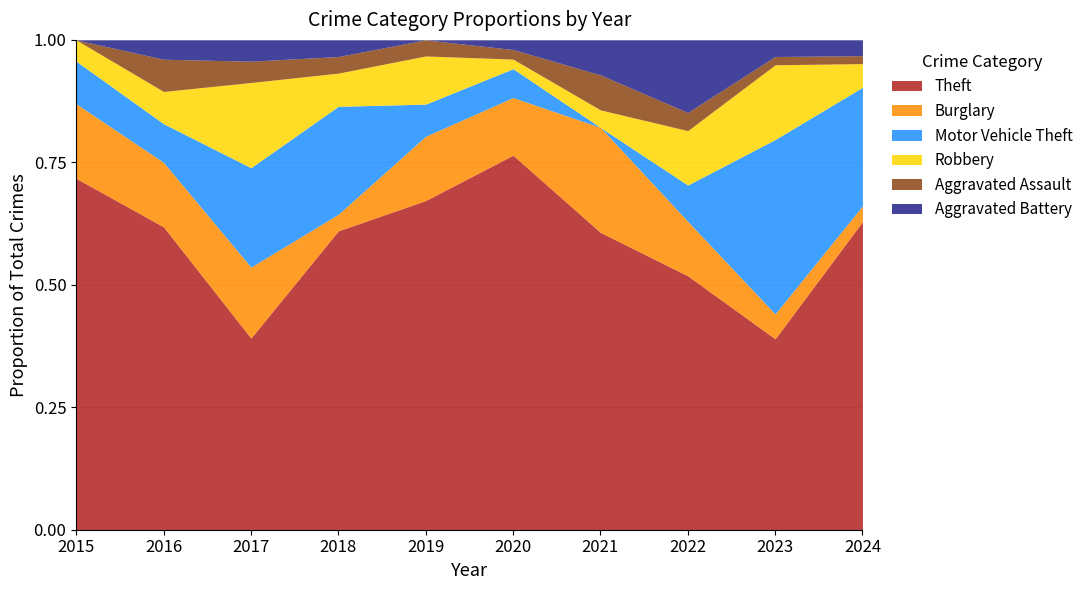

Does the chart have visible grid lines?

Yes